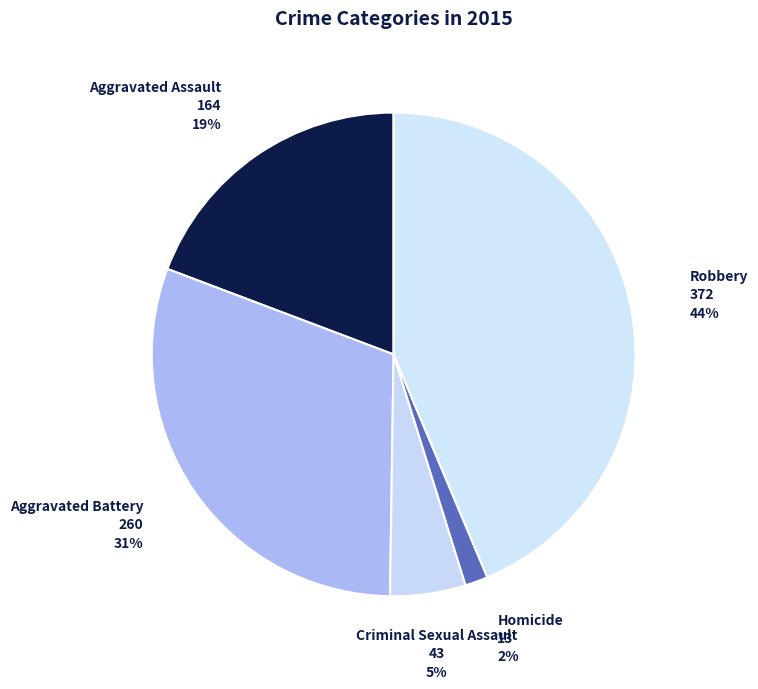

To the nearest percent, what is the combined percentage of Robbery and Criminal Sexual Assault?

49%